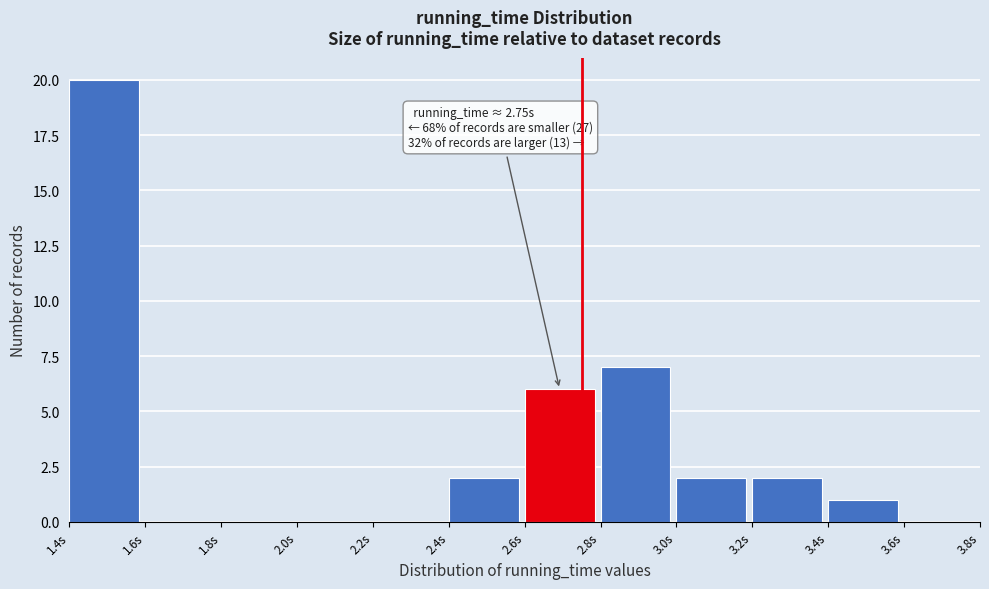

Over which range of the x-axis is the bar tallest?

1.4 to 1.6